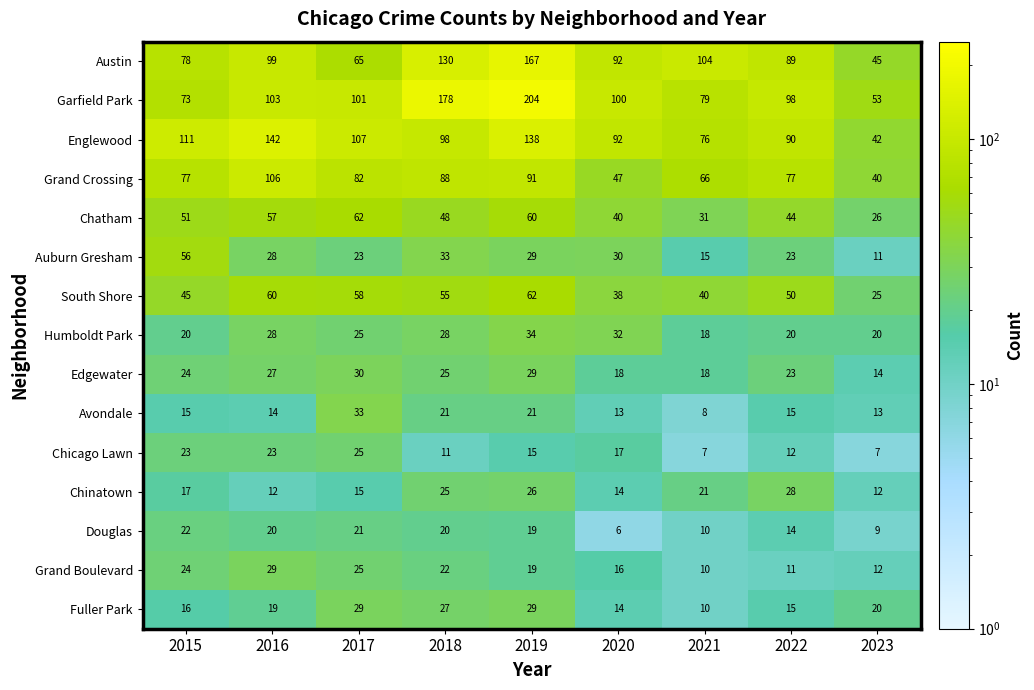

What is the difference between the maximum and second lowest values in the Chicago Lawn series?

18